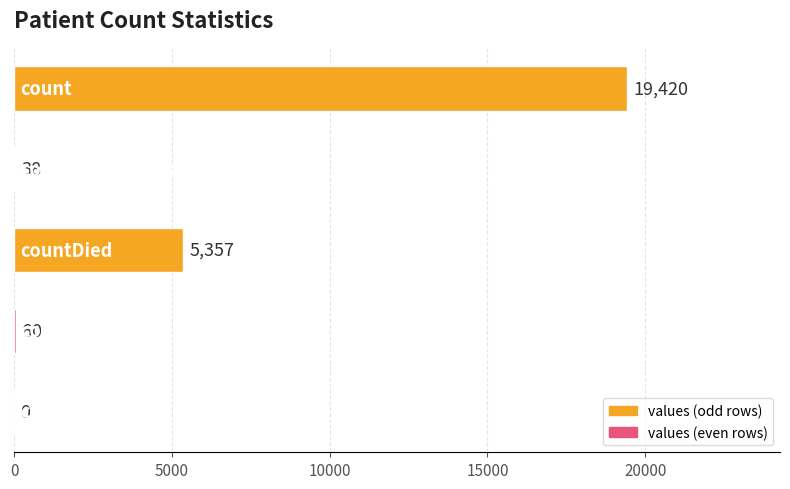

Does the chart contain stacked bars?

No